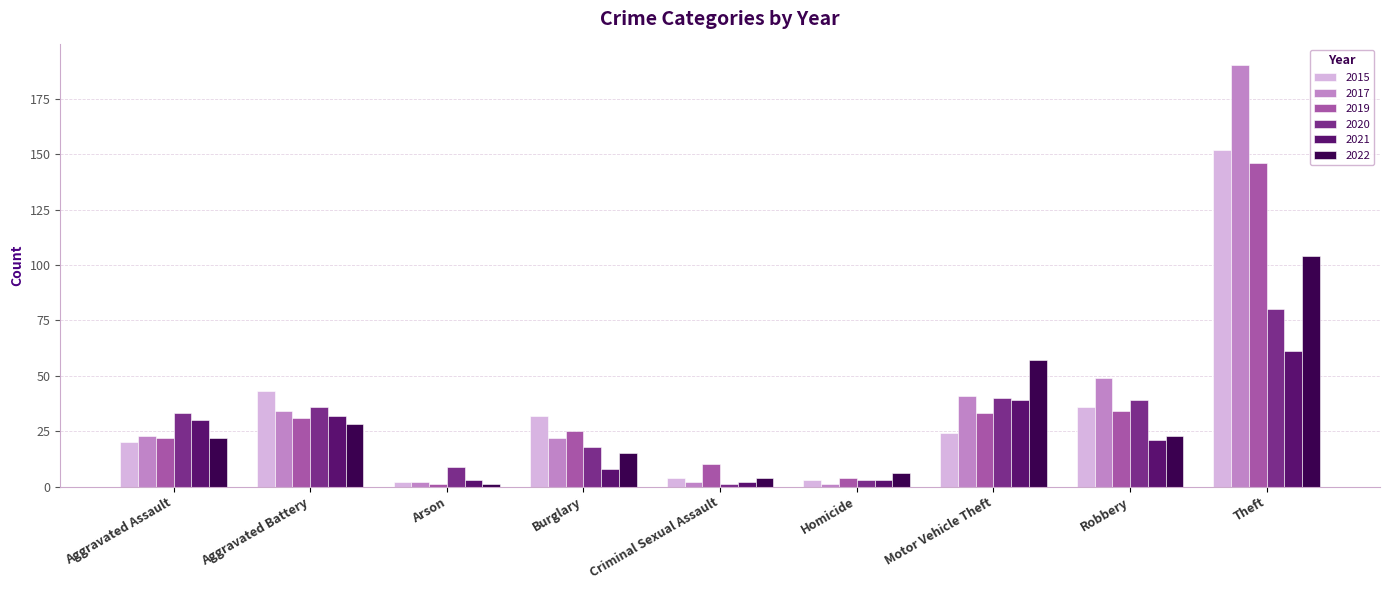

Is it true that 2019 equals 41 at Theft?

False